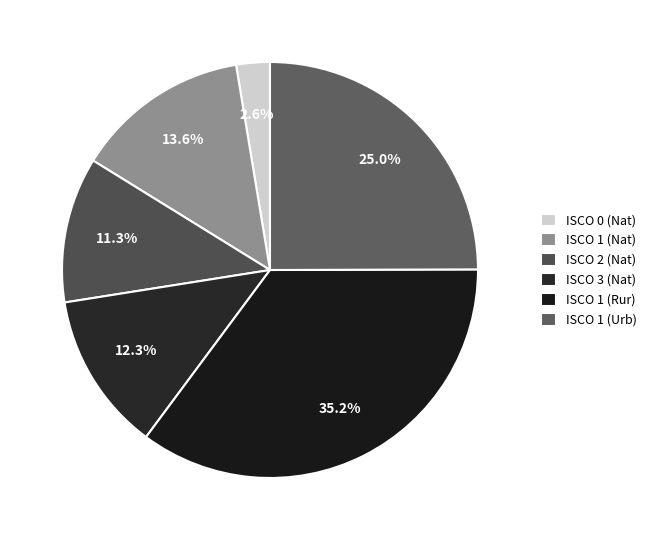

How many slices are in this pie chart?

6